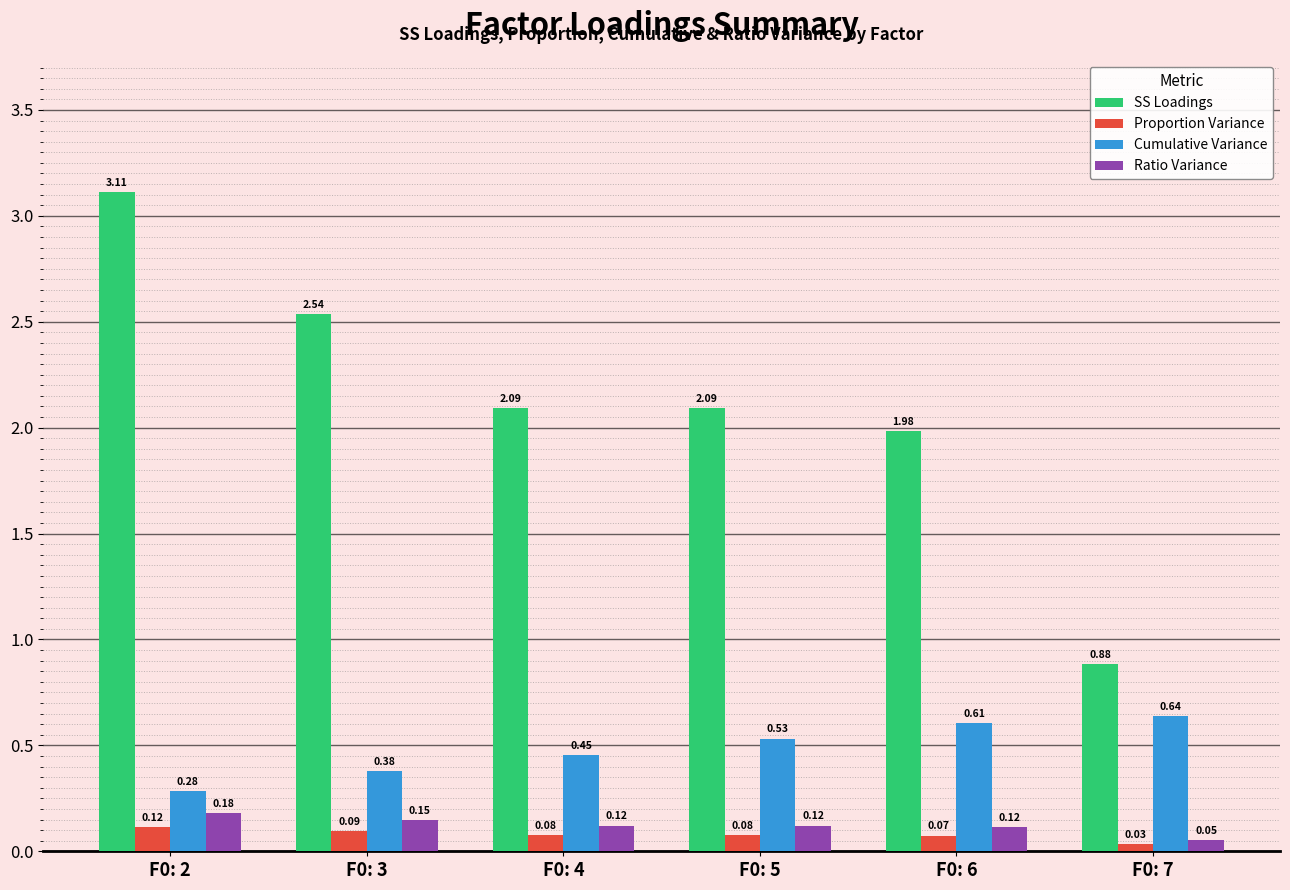

What is the sum of the SS Loadings values at F0: 7 and F0: 3?

3.4